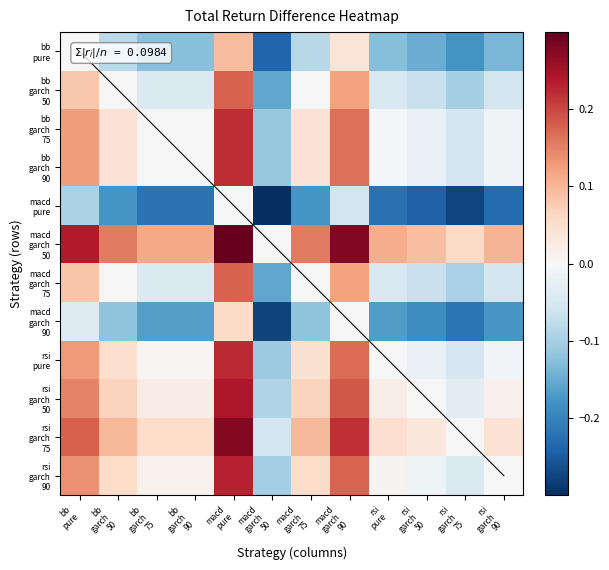

List the labels in order of macd garch 75 value, smallest first.

macd garch 50, rsi garch 75, rsi garch 50, rsi garch 90, rsi pure, bb garch 75, bb garch 90, macd garch 75, bb garch 50, bb pure, macd garch 90, macd pure